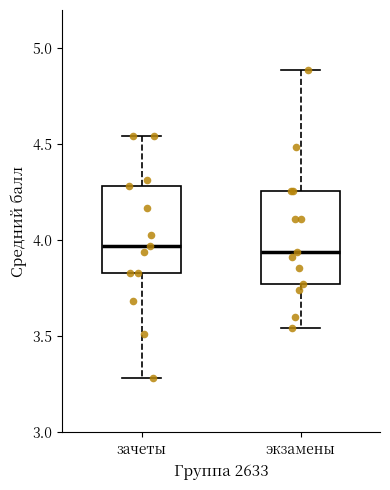

Reading left to right, read every box against the y-axis: the position of its median line, the range the box covers, and the ends of its whiskers. The values are not printed on the chart, so give them approximately, as read against the axis.

зачеты: median 3.95, box 3.85 to 4.30, whiskers 3.30 to 4.55
экзамены: median 3.95, box 3.75 to 4.25, whiskers 3.55 to 4.90